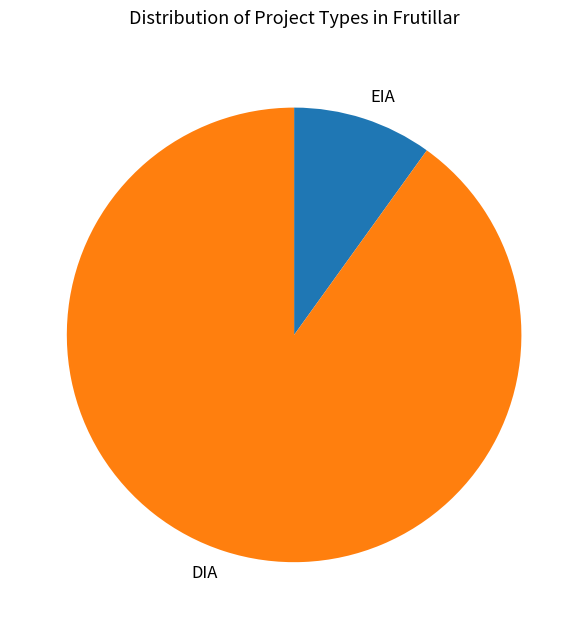

Is the sum of EIA and DIA greater than half?

Yes